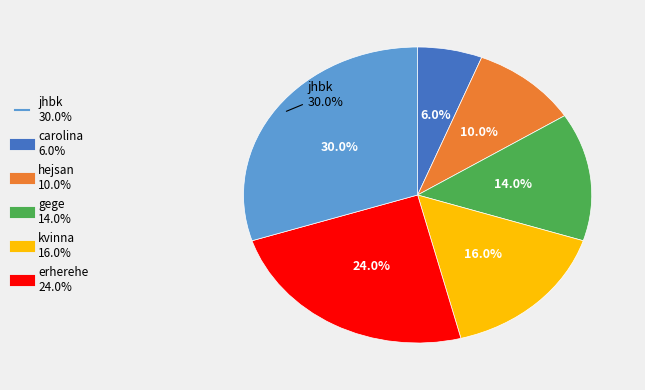

How many segments does this pie chart have?

6